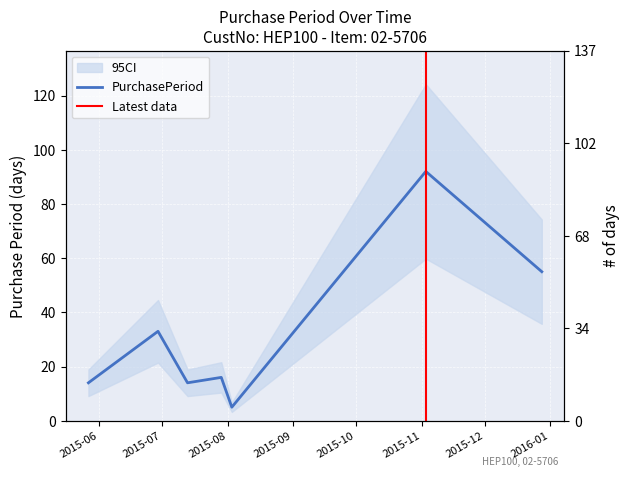

Between 2015-06-29 and 2015-05-27, which is larger?

2015-06-29